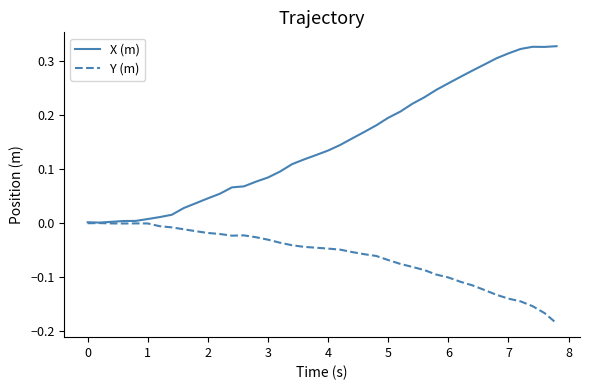

Which series has the widest spread of values?

X (m)